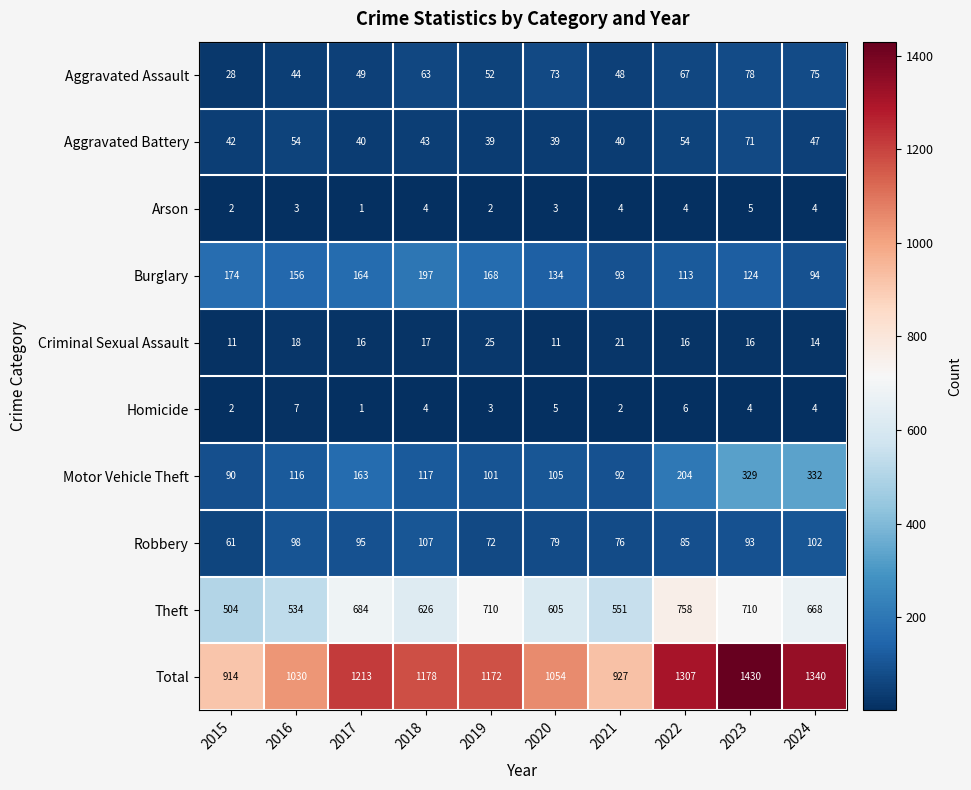

The value of Motor Vehicle Theft at 2018 is 117. True or false?

True